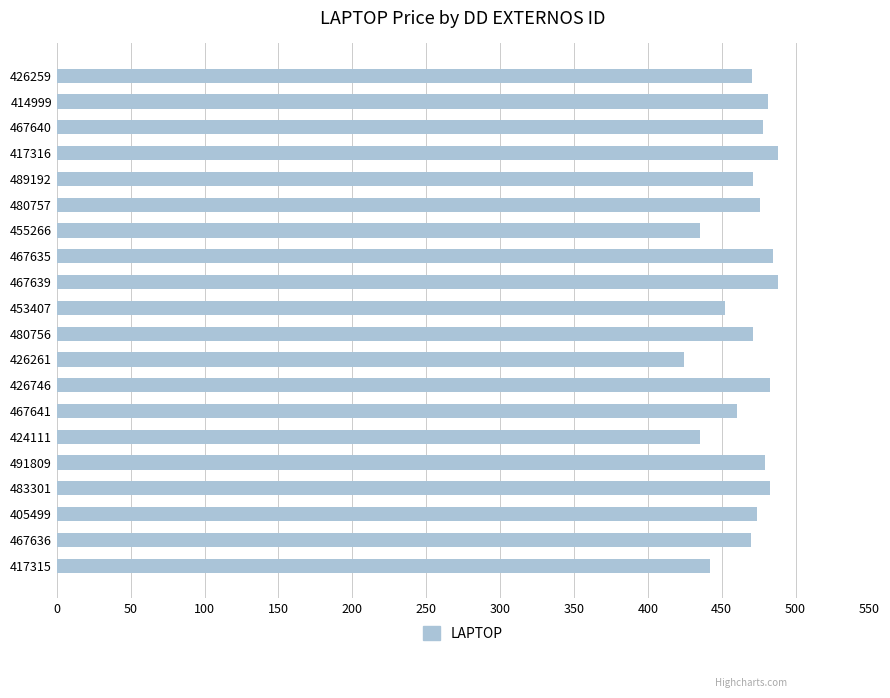

What is the value of the 8th bar from the top?

484.8